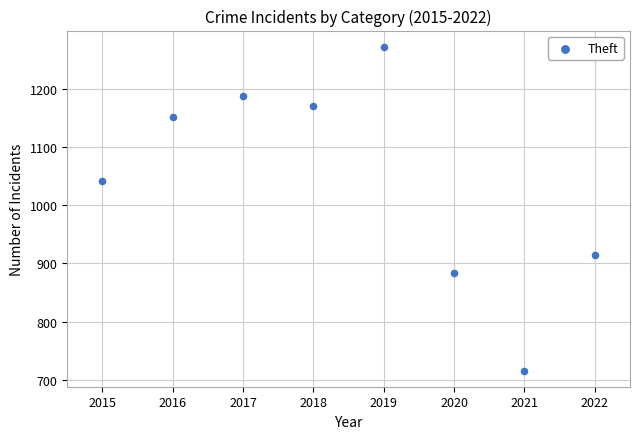

What is the average X value?

2018